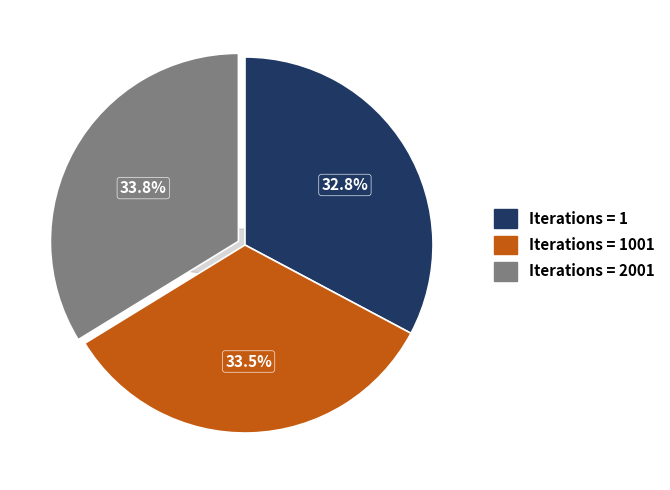

How many slices are in this pie chart?

3